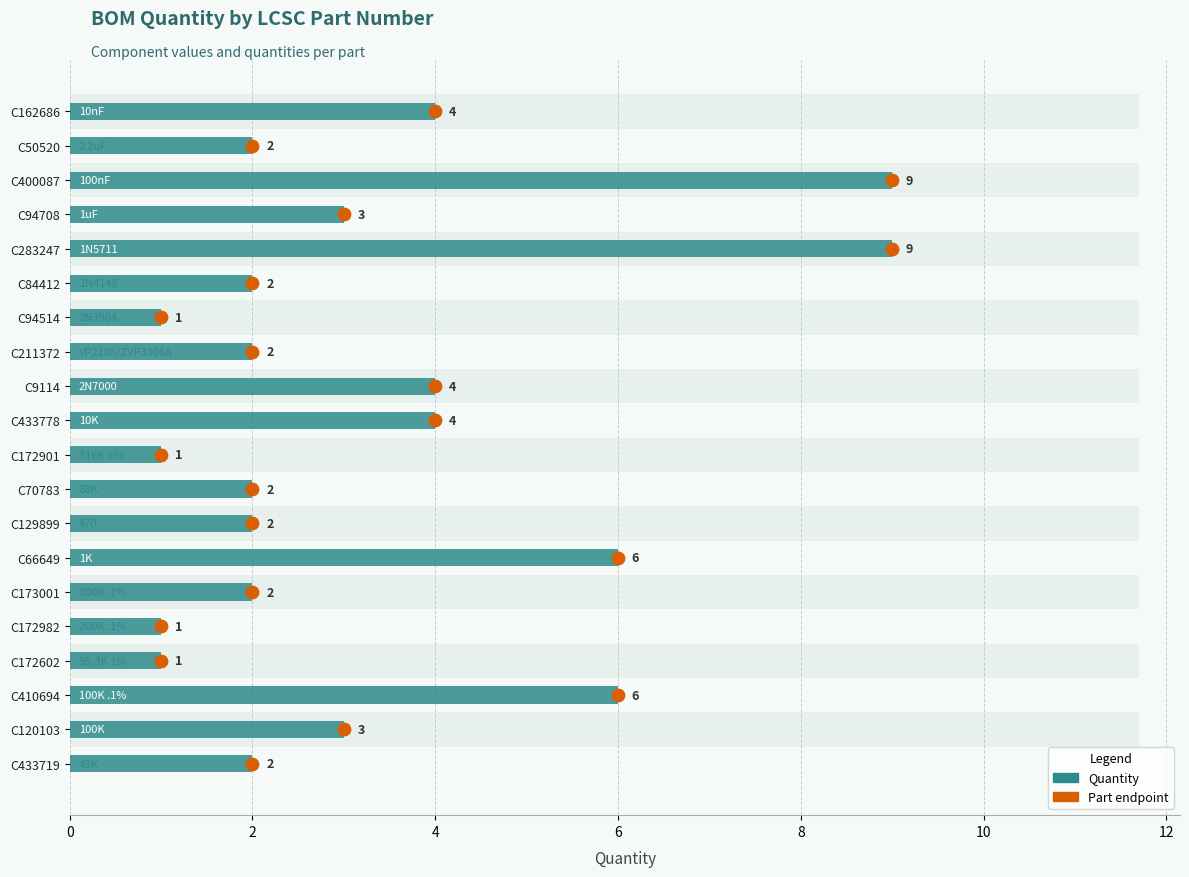

What is the change in value from C410694 to C120103?

-3